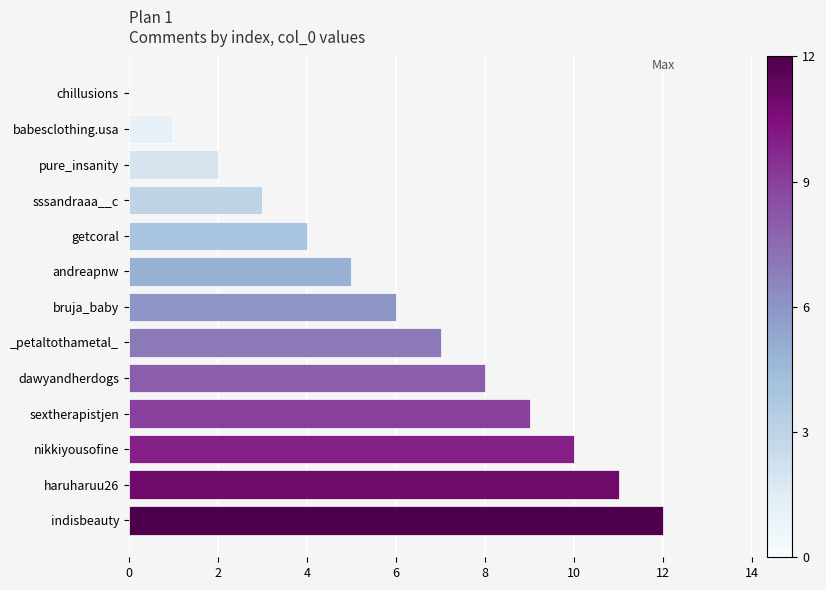

What is the sum of all values?

78